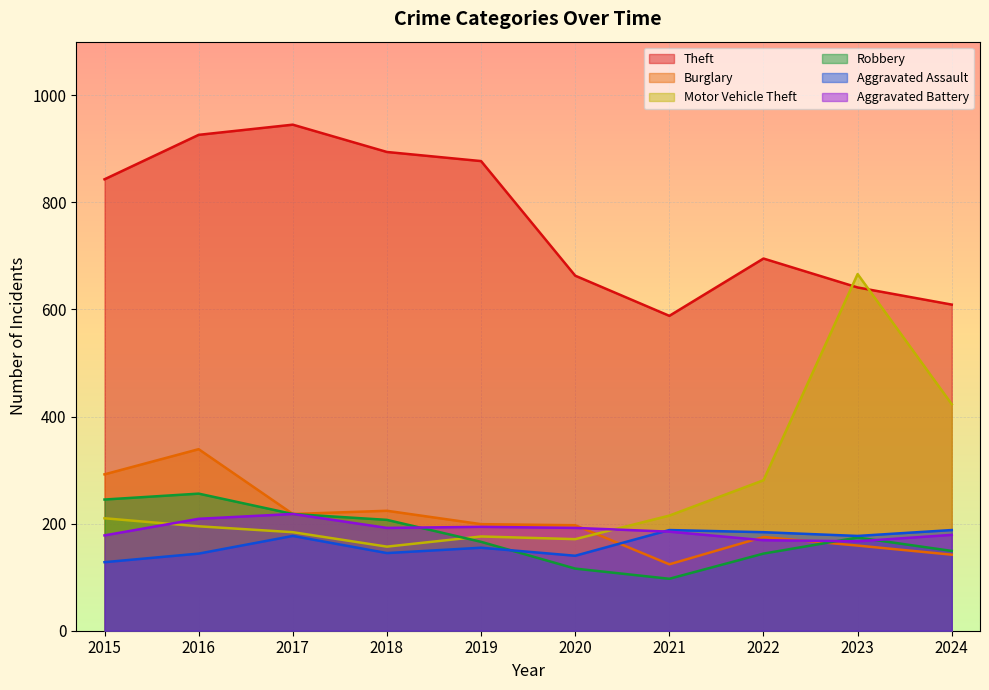

Which series changed the most between 2015 and 2023?

Motor Vehicle Theft